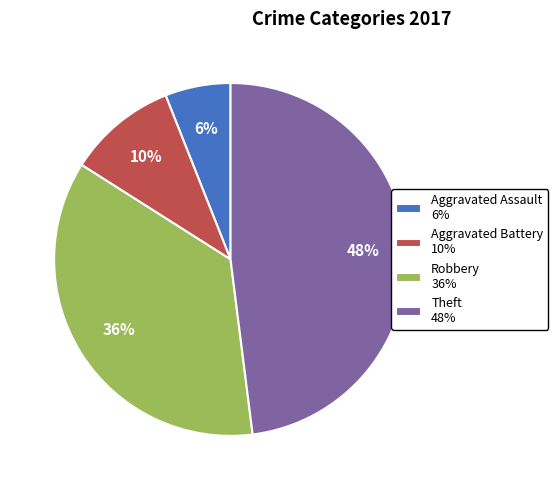

Which slice is the smallest?

Aggravated Assault